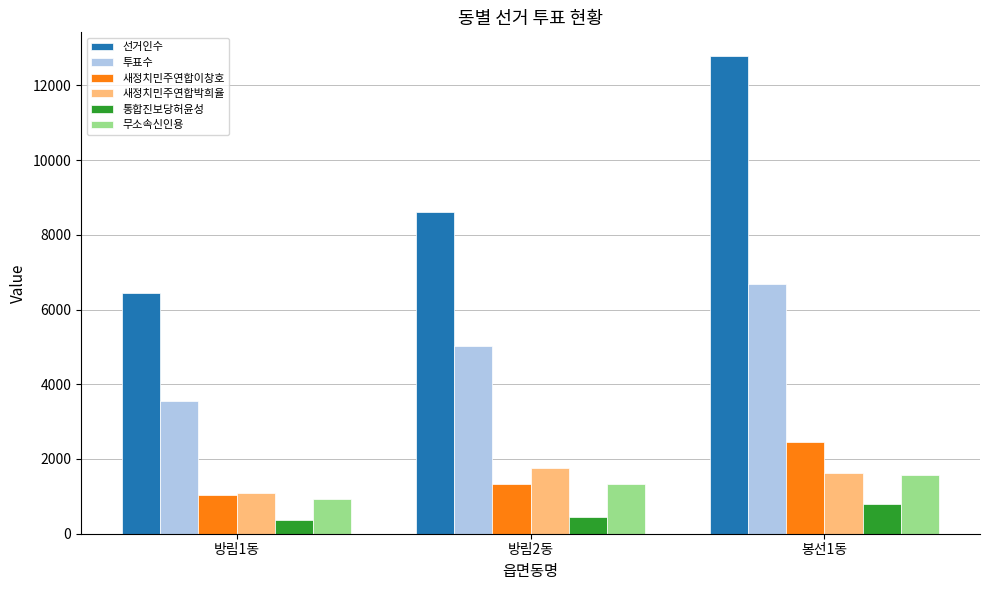

What is the approximate value of 새정치민주연합박희율 at 방림1동, to the nearest 10?

1100